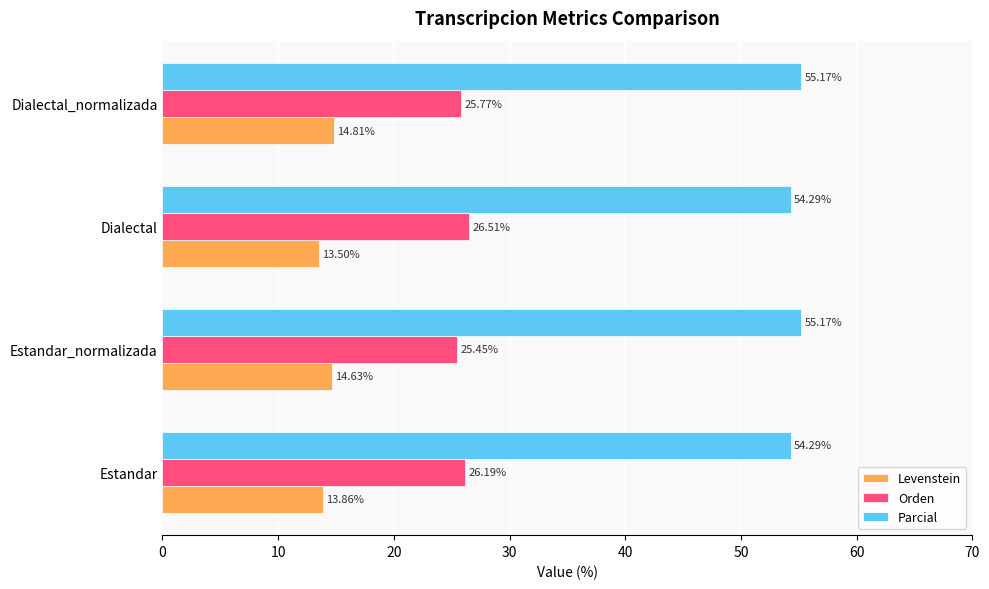

What is the highest value of the Orden series?

26.5